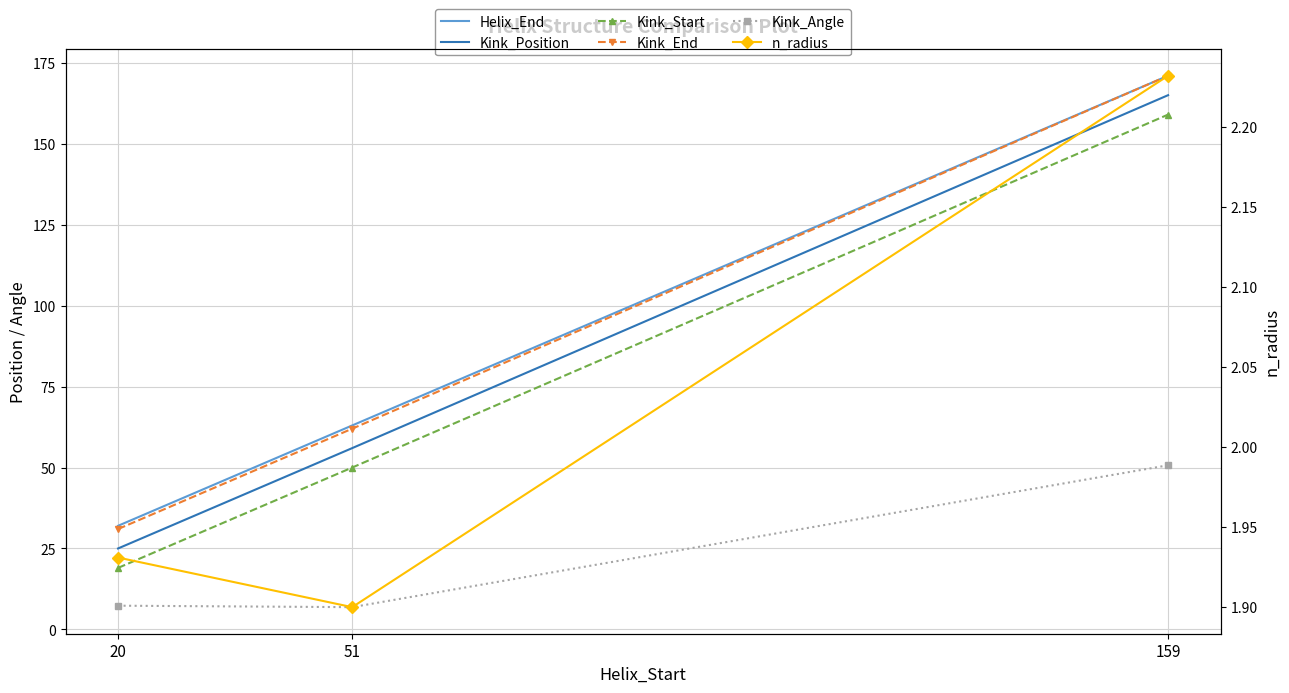

The value of n_radius at 159 is 1.2. True or false?

False